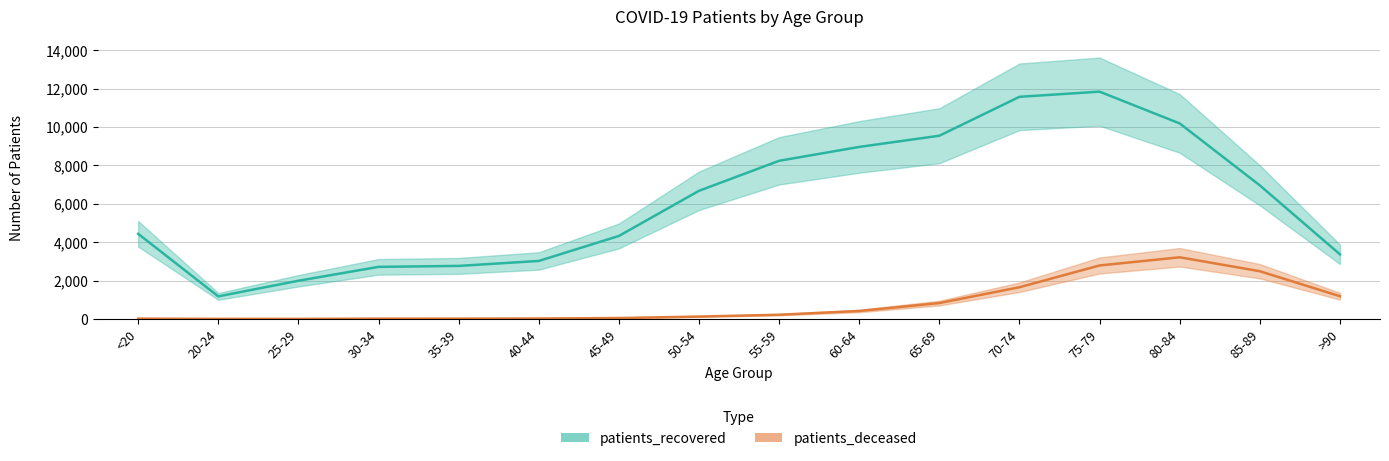

Reading left to right, transcribe all the data shown in this chart.

patients_recovered: 4434	1176	1990	2713	2763	3021	4323	6675	8238	8961	9544	11571	11840	10184	6958	3366
patients_deceased: 17	4	3	16	17	24	47	124	219	415	828	1652	2786	3212	2486	1184